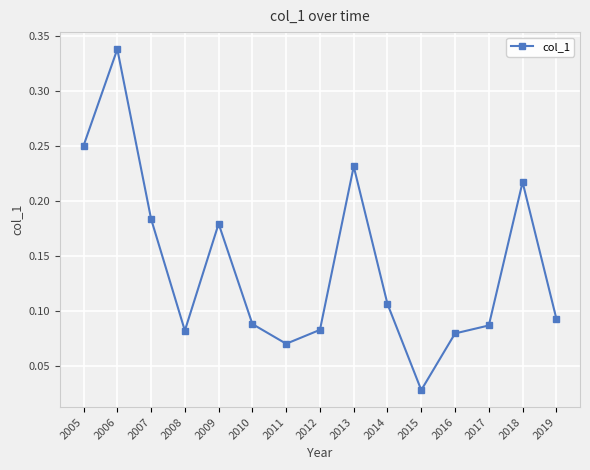

What is the sum of all values?

2.1